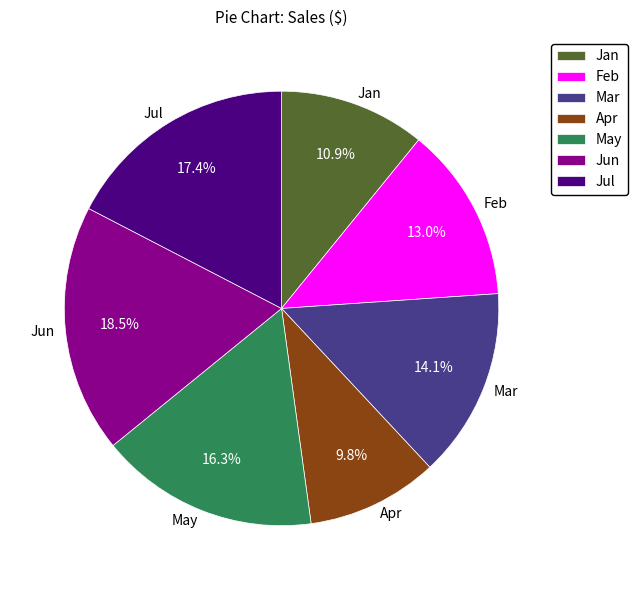

To the nearest percent, what is the combined percentage of Jun and May?

35%